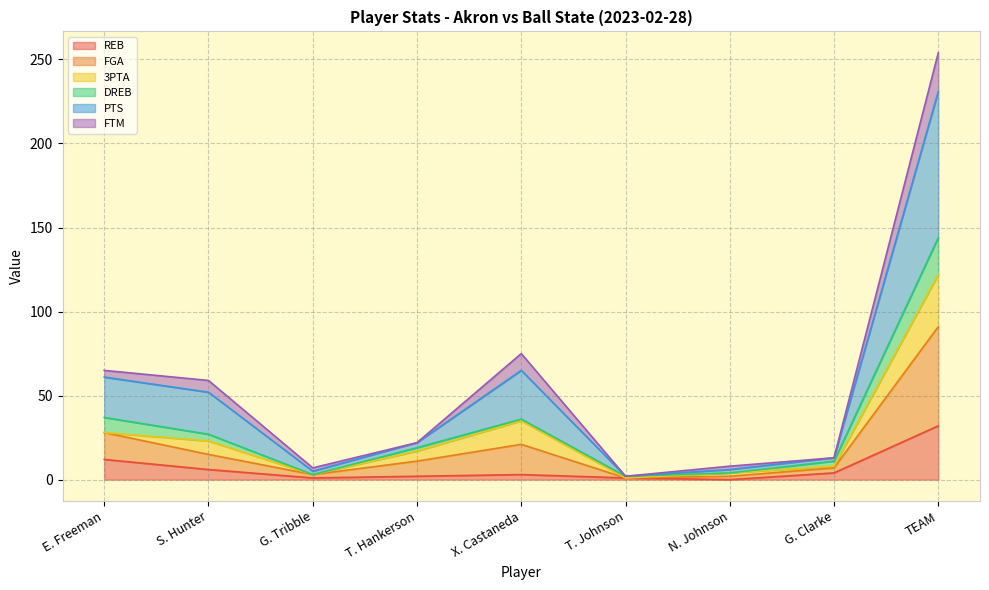

What is the highest value of the REB series?

32